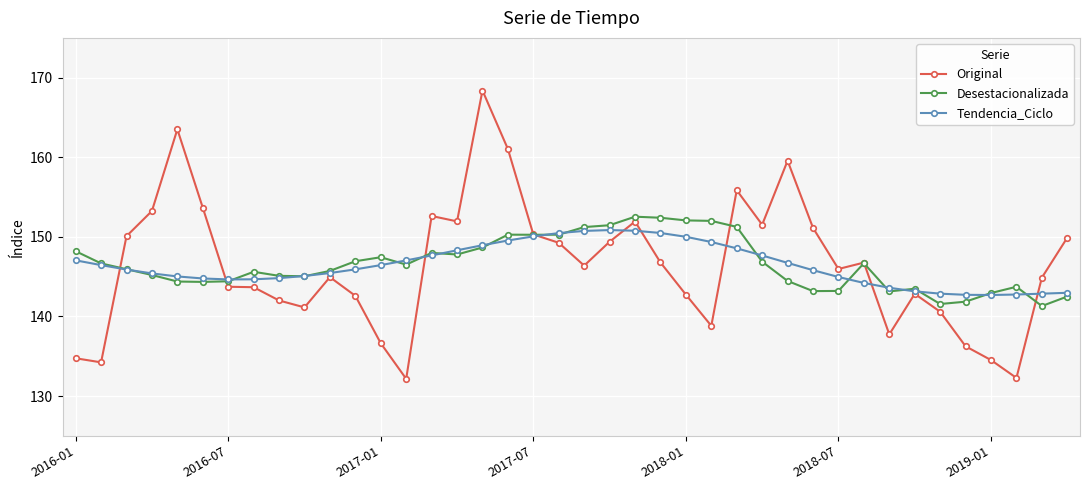

True or false: Original has more than 0 interior local peaks.

True